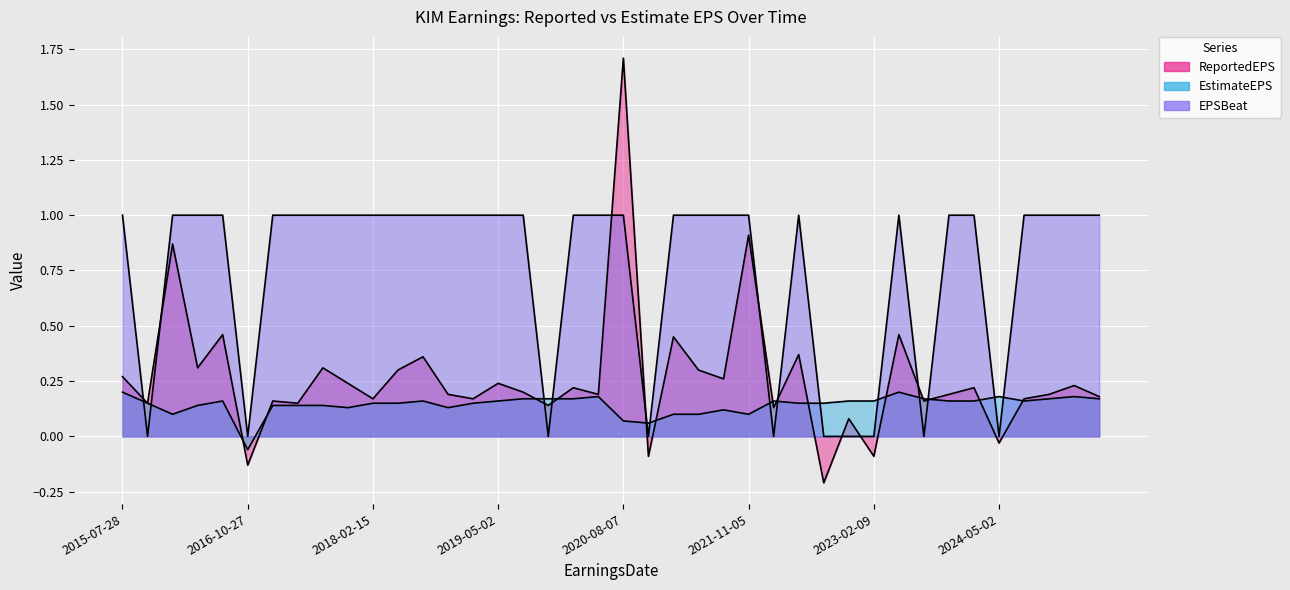

What is the sum of the EPSBeat values at 2018-07-26 and 2025-05-01?

2.0